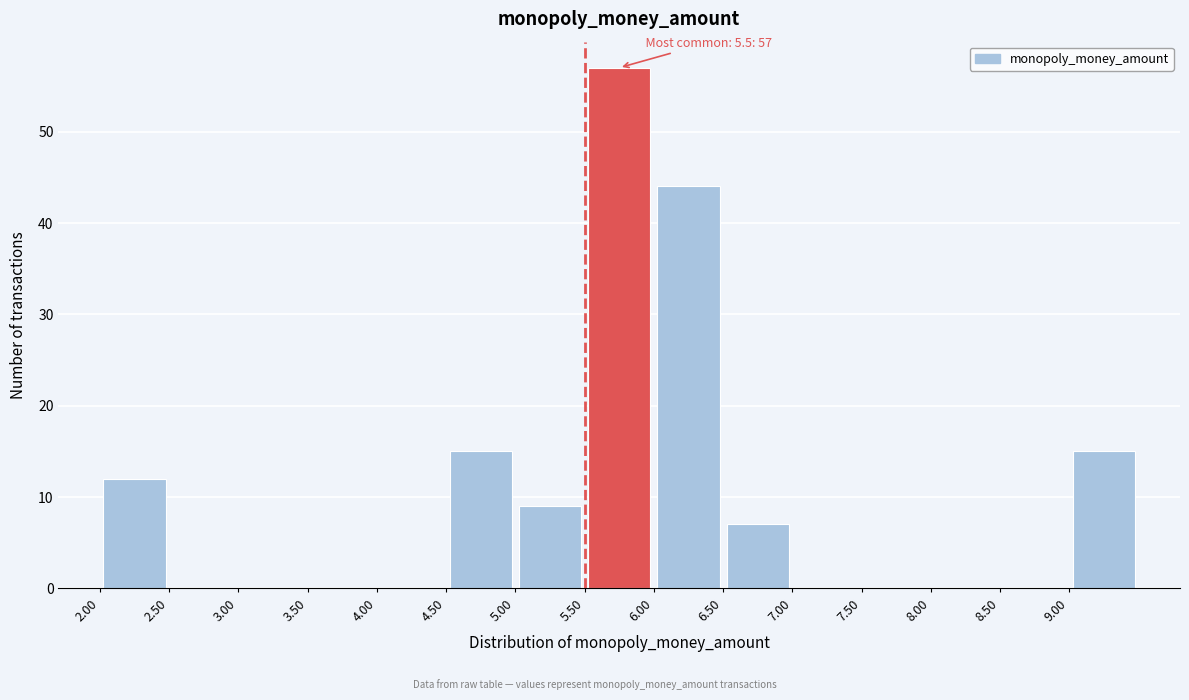

Over which range of the x-axis is the bar tallest?

5.5 to 6.0